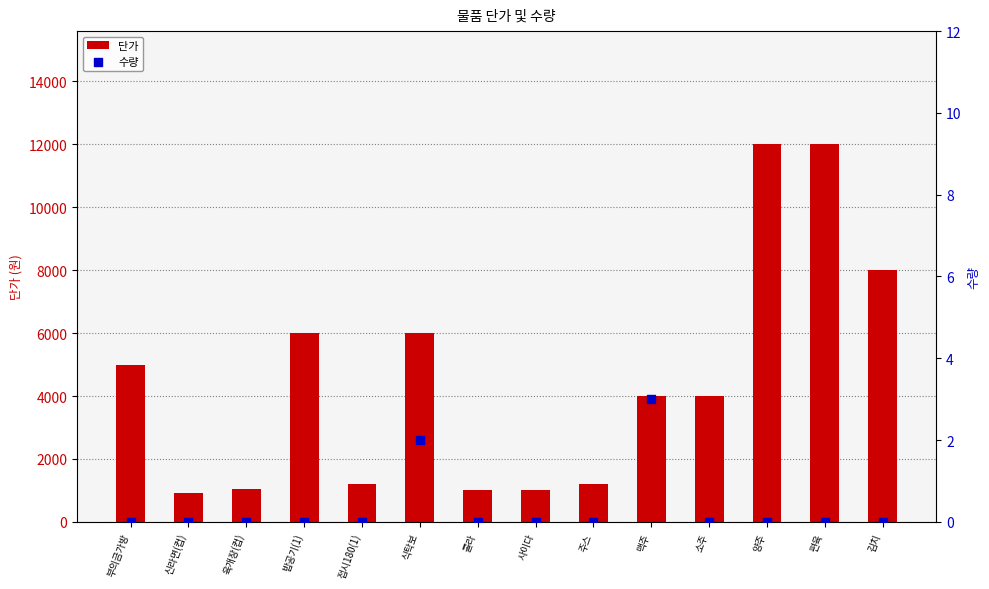

At how many categories does at least one series exceed 8515?

2